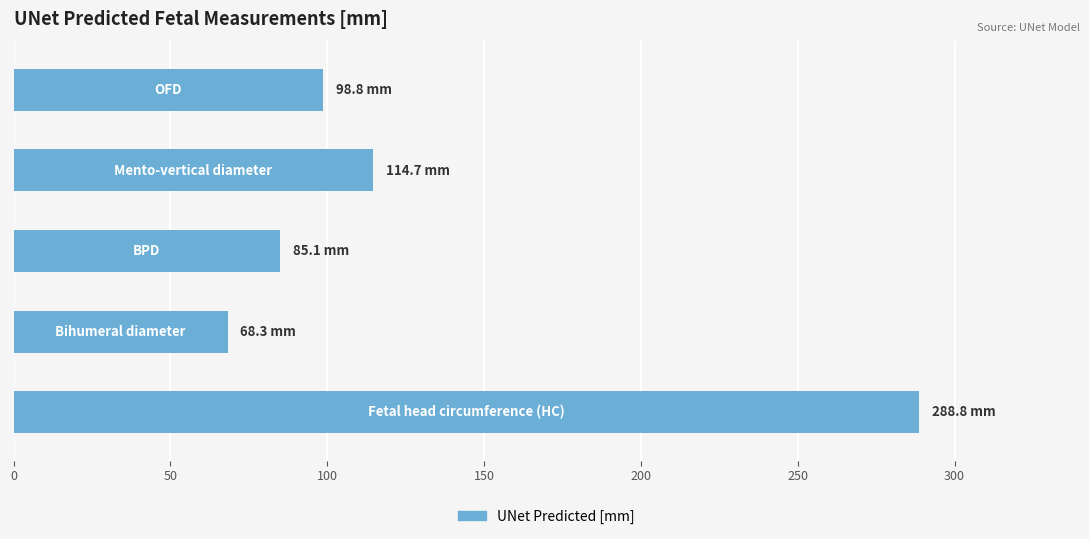

Reading top to bottom, list all the values displayed in this chart.

98.8	114.7	85.1	68.3	288.8